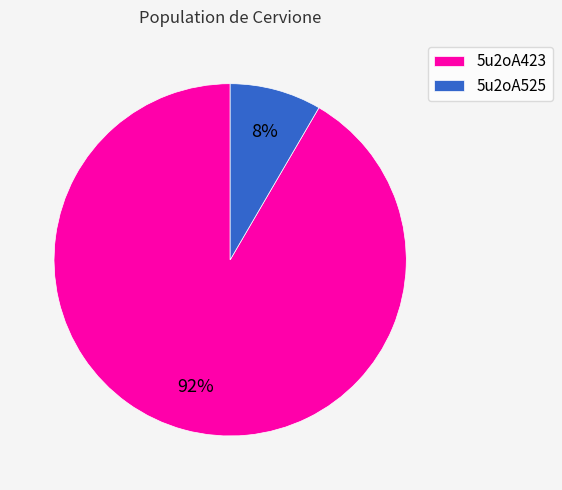

True or false: 5u2oA525 accounts for 1% of the total.

False